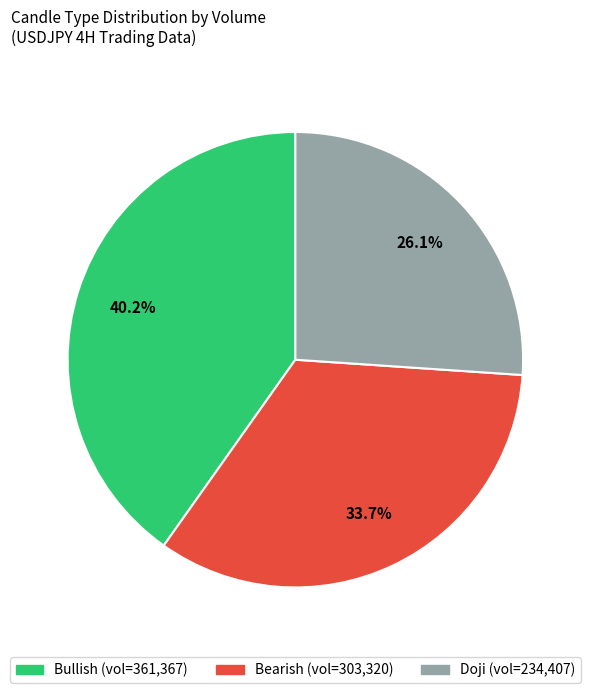

To the nearest percent, what percentage of the pie is Bearish?

34%